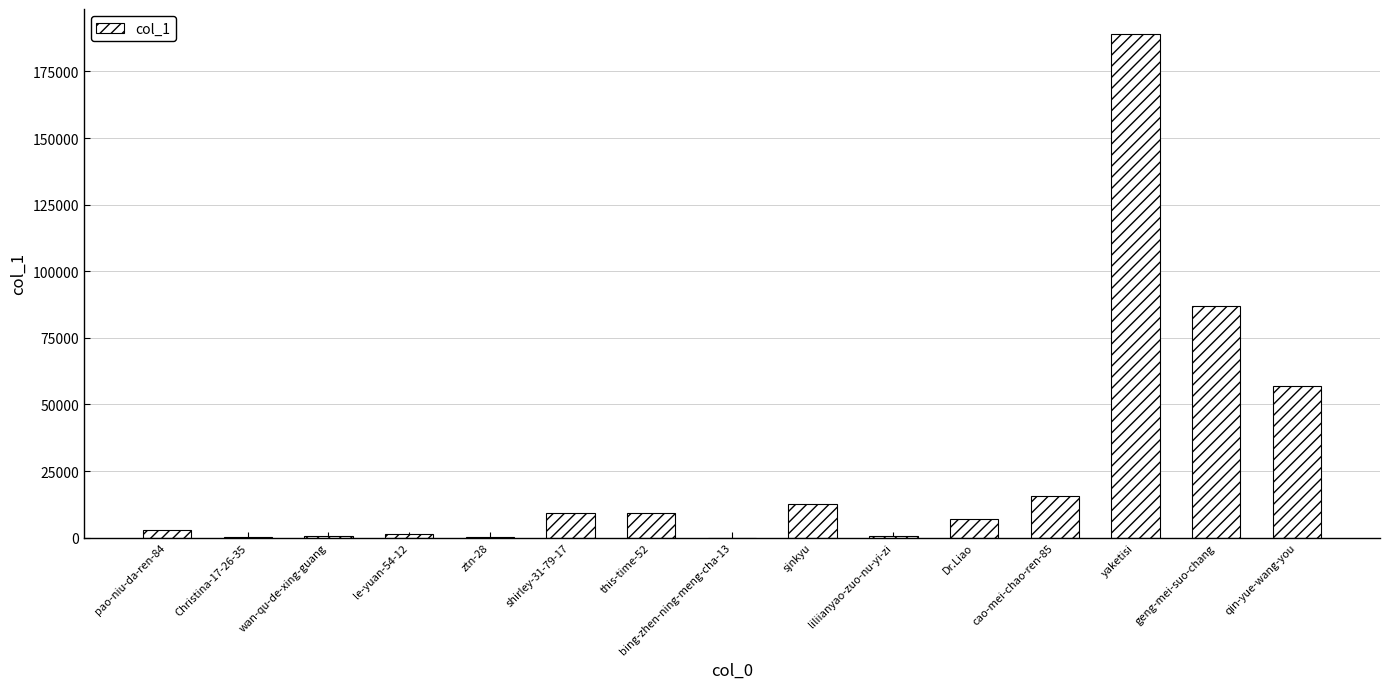

What is the average value?

26217